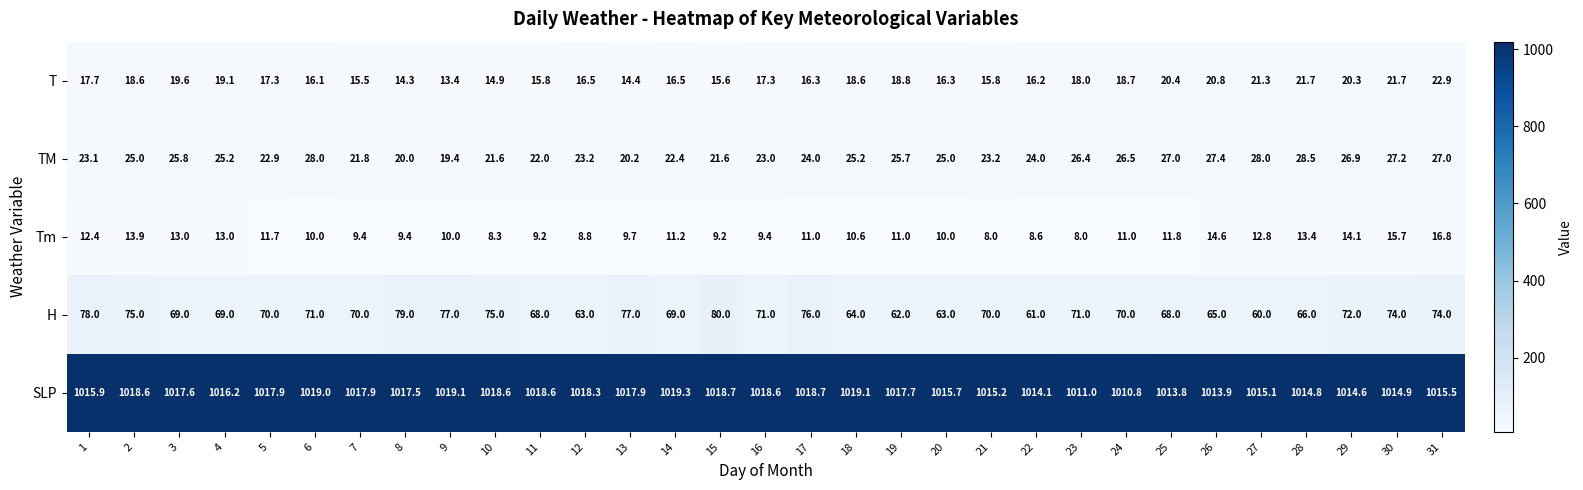

Is it true that T equals 5.7 at 25?

False